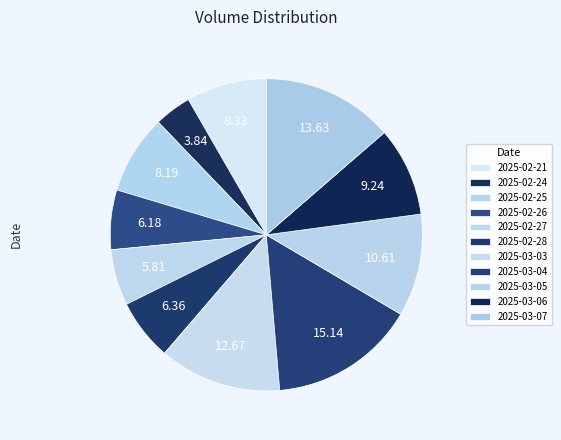

Count the number of slices in the pie.

11